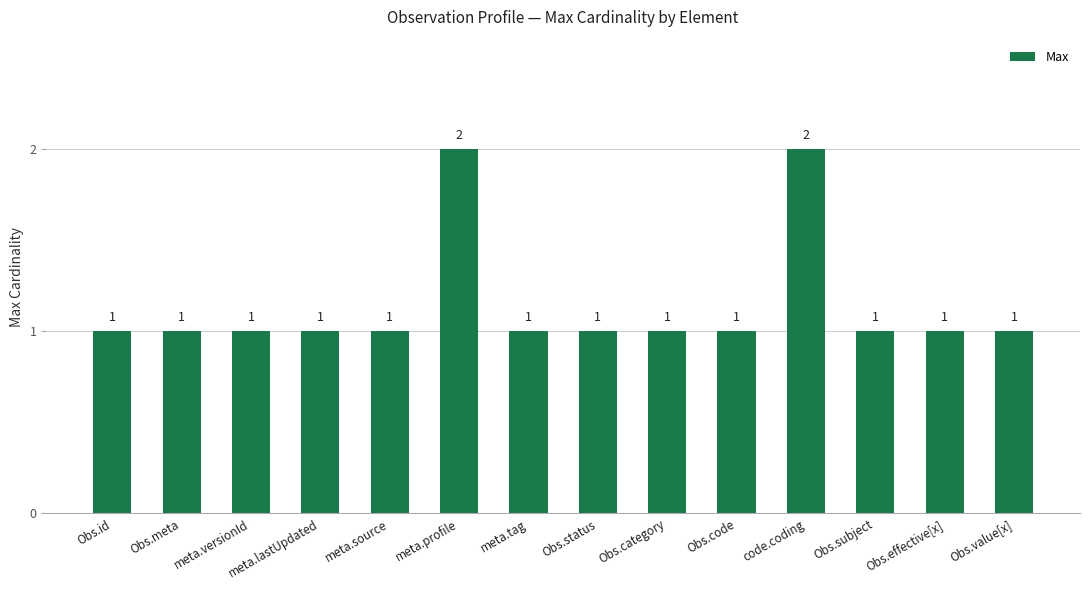

What is the ratio of the value at Obs.id to the value at Obs.value[x]?

1.0